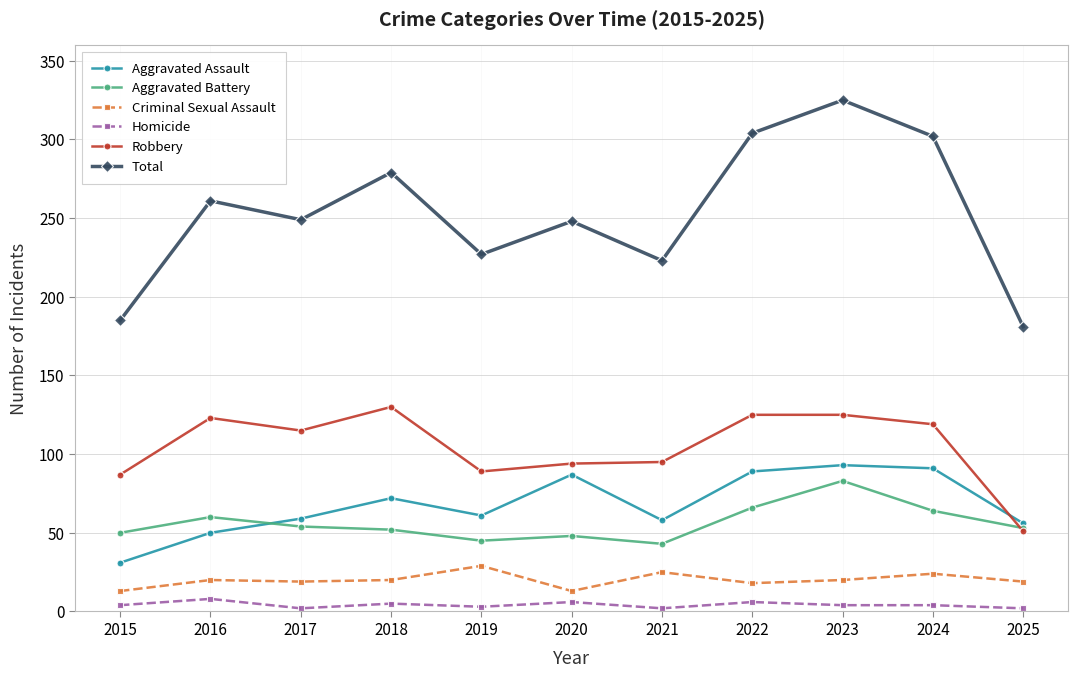

Is it true that Criminal Sexual Assault equals 29 at 2019?

True